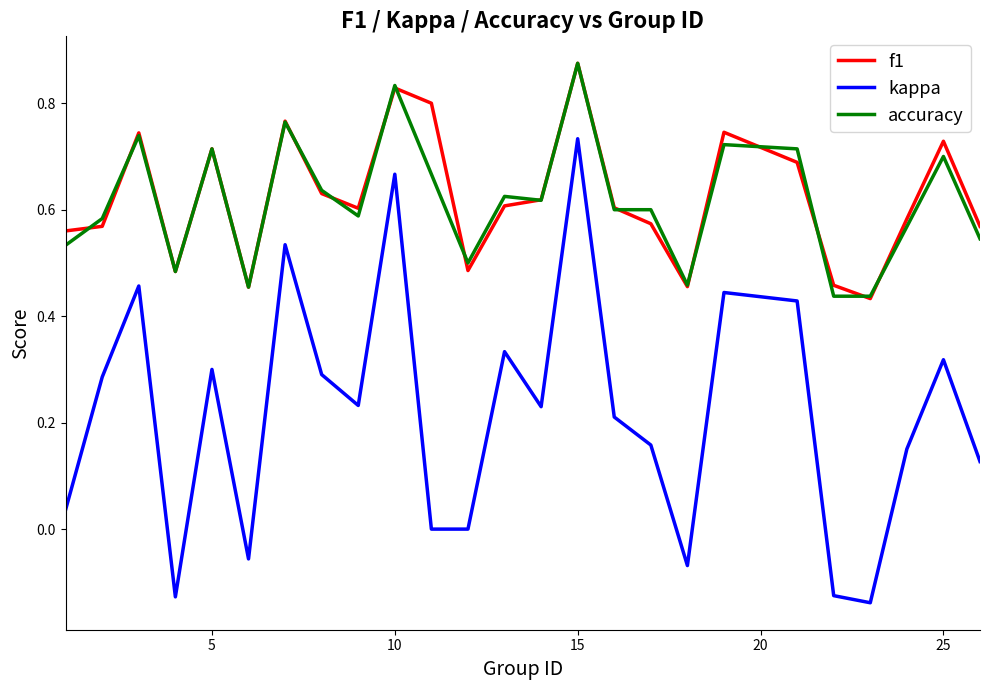

What are all the series names shown in the legend?

f1, kappa, accuracy